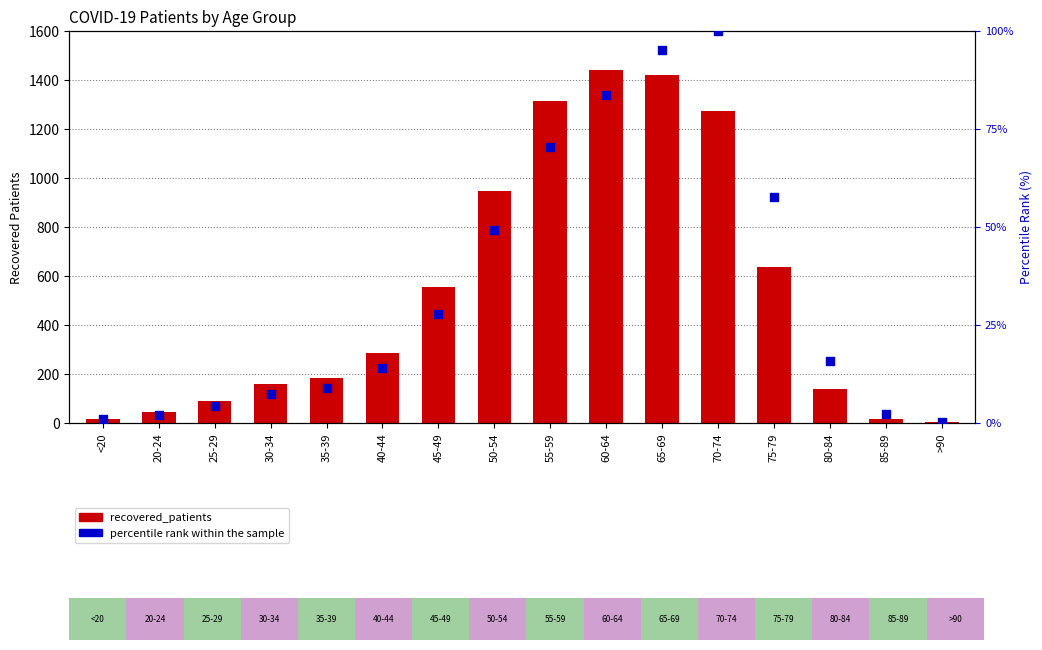

Which series contains the highest Y value?

recovered_patients